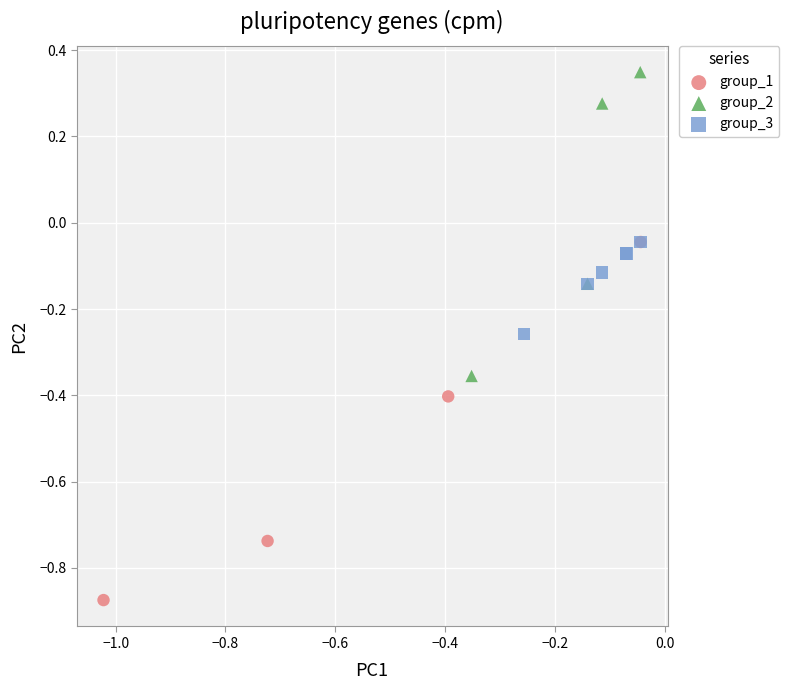

Which series reaches the maximum Y coordinate?

group_2